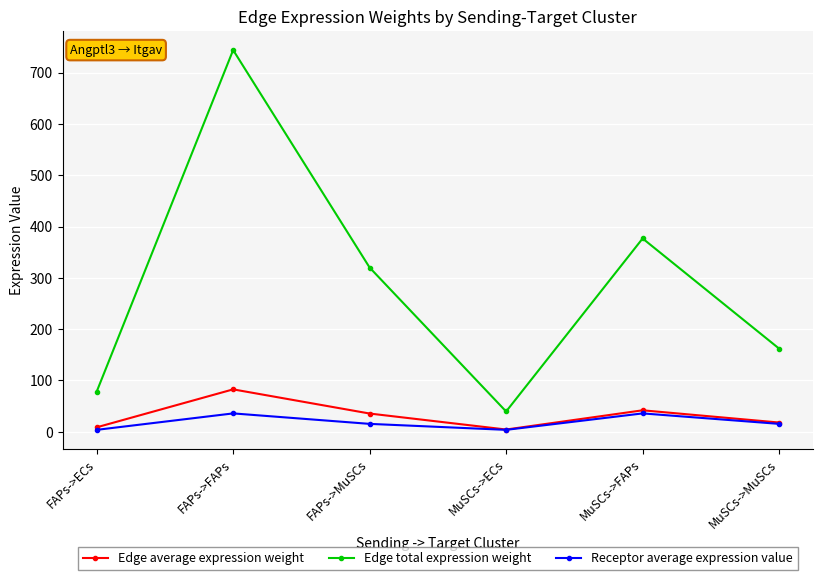

At FAPs->FAPs, list the series in order from largest to smallest.

Edge total expression weight, Edge average expression weight, Receptor average expression value